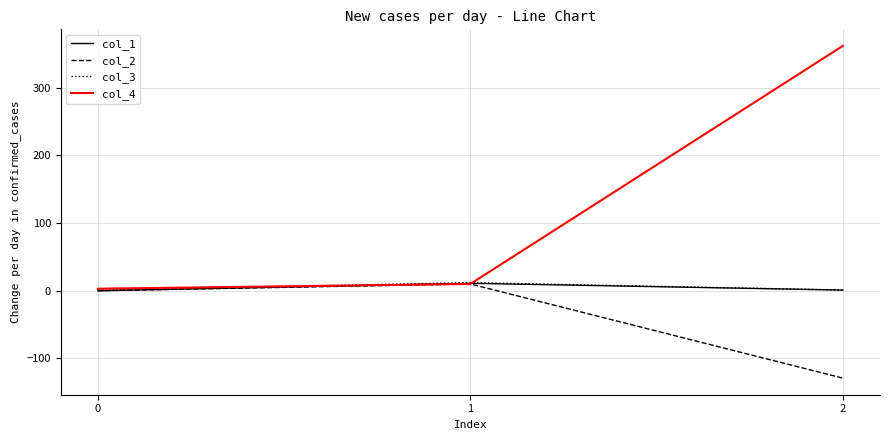

Which series has the largest range (max minus min)?

col_4